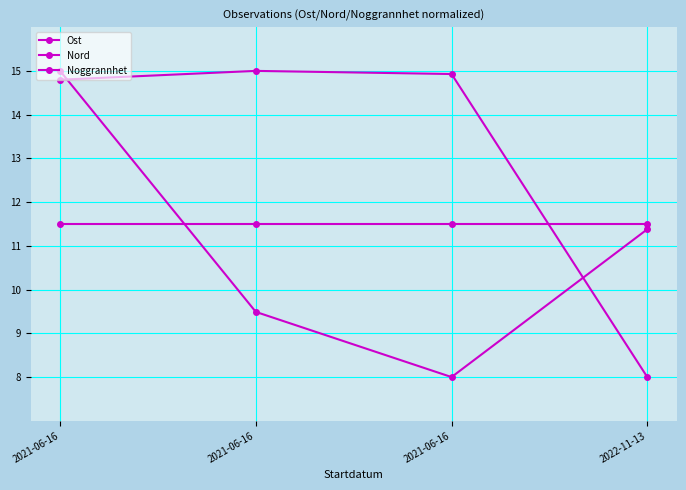

How many data points does each series have?

4